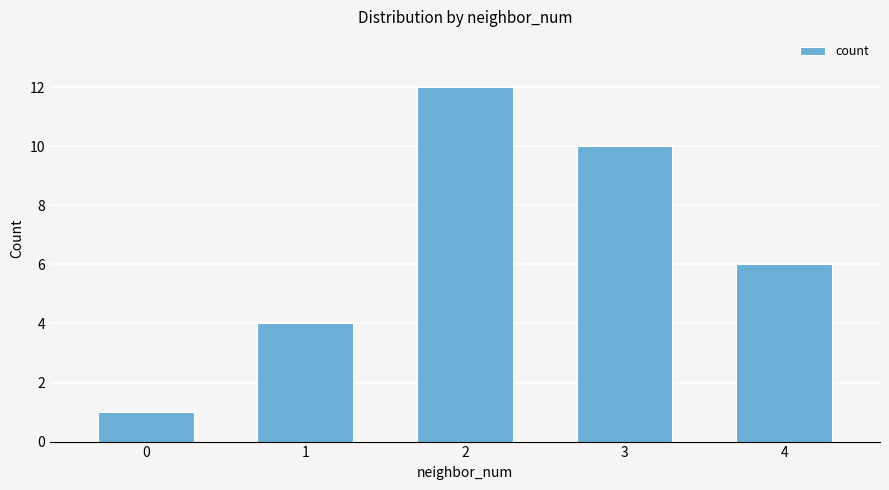

True or false: the data shows 2 at 0.

False